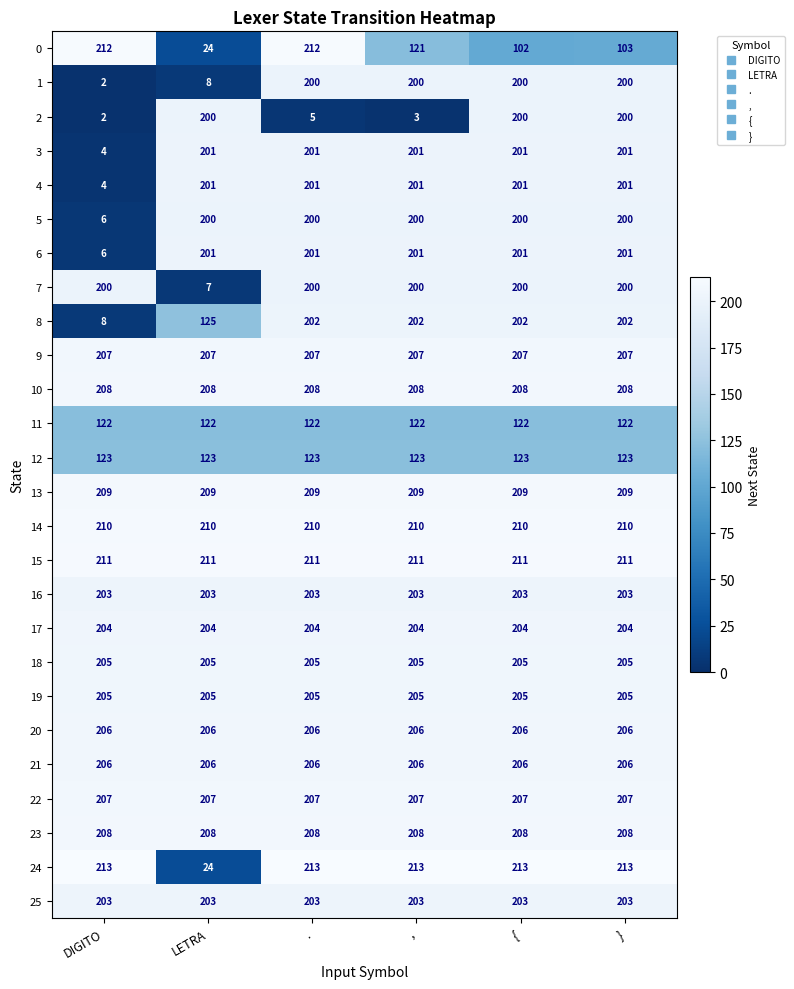

What is the sum of all 0 values?

774